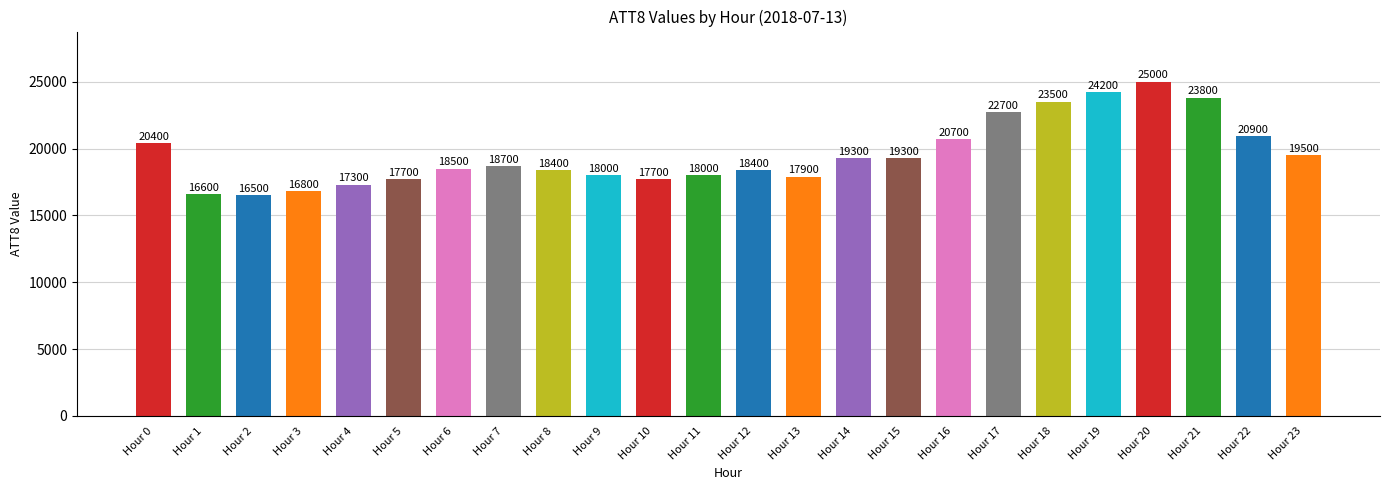

How many categories are shown in the chart?

24